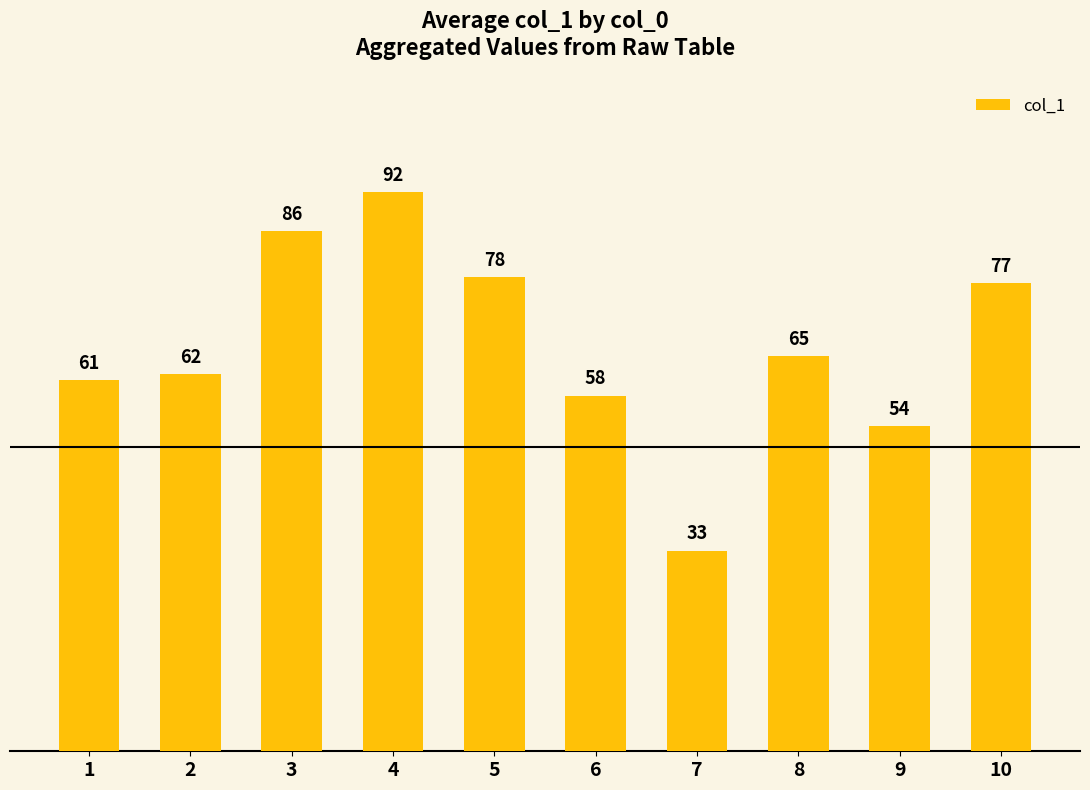

Rank the categories by value from lowest to highest.

7, 9, 6, 1, 2, 8, 10, 5, 3, 4